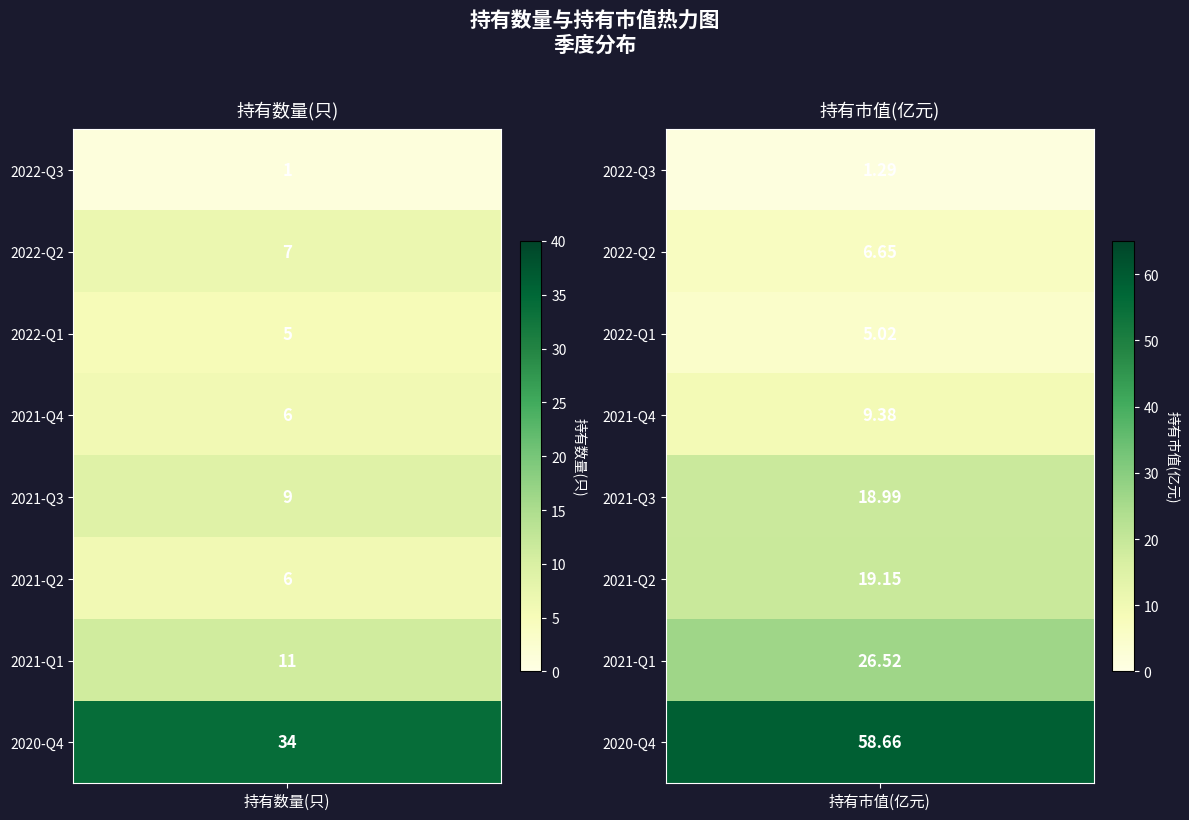

The value of 持有市值(亿元) at 2021-Q1 is 6.1. True or false?

False